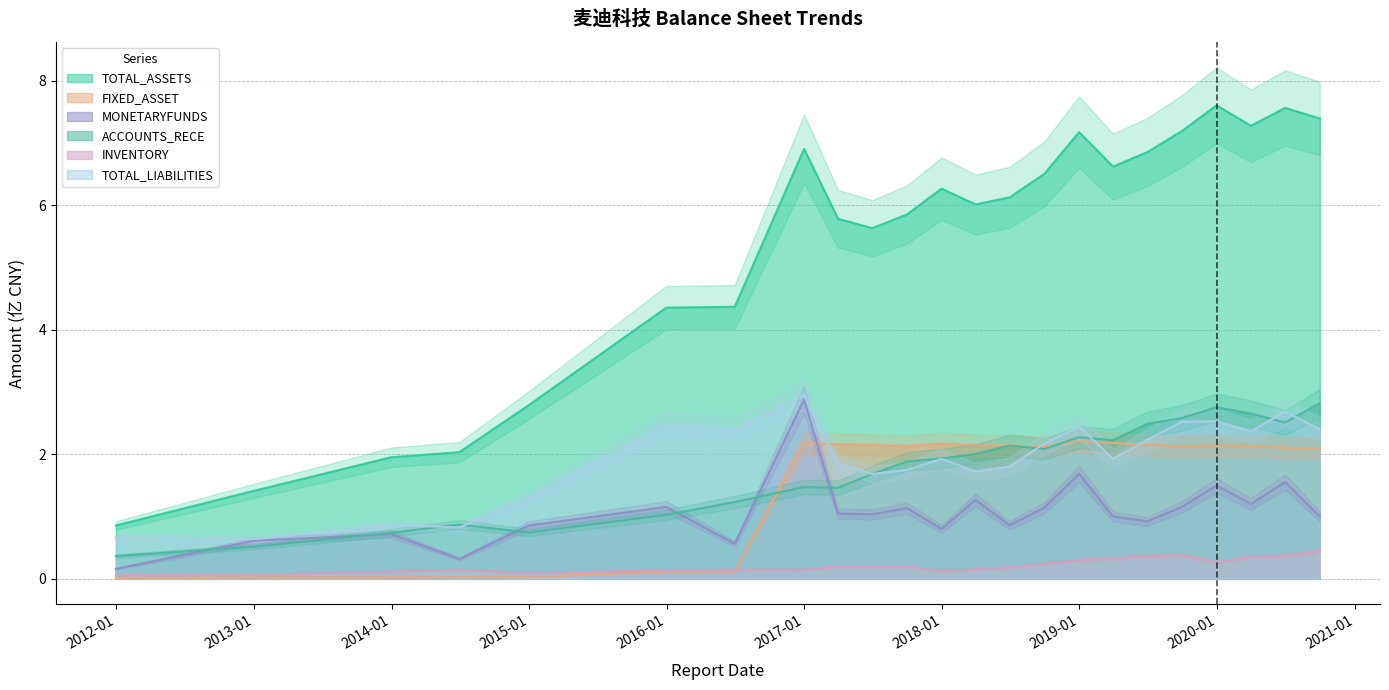

What is the label of the 13th point from the left?

2018-03-31